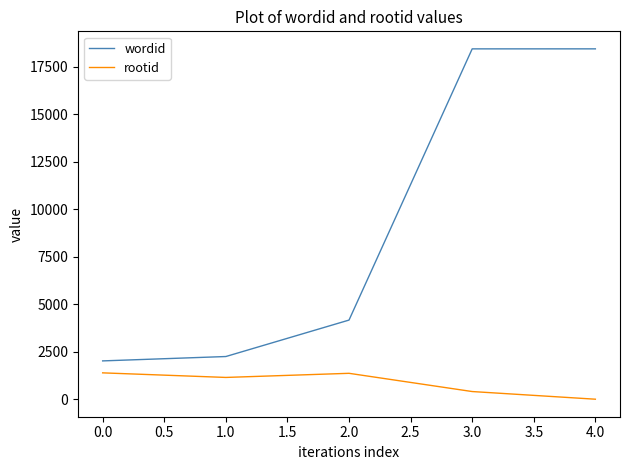

How many values in the wordid series are below 4176?

2